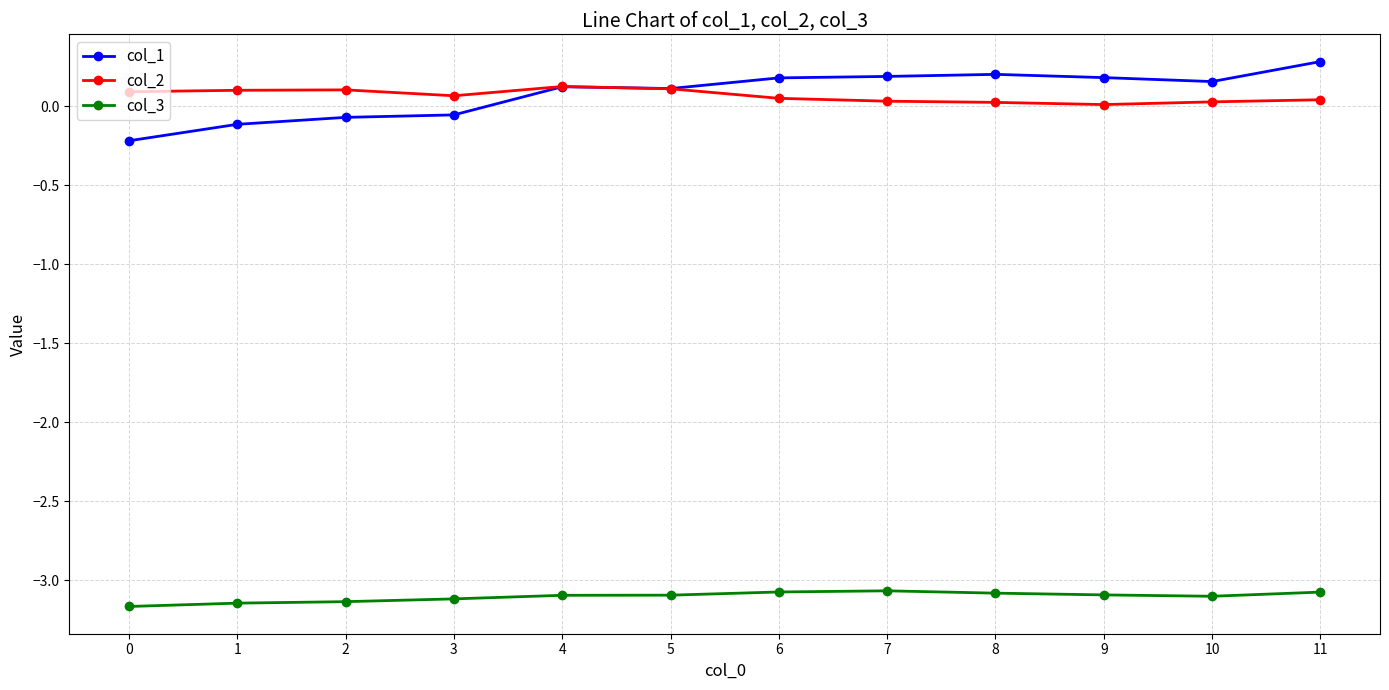

At which category is the sum across all series the highest?

11